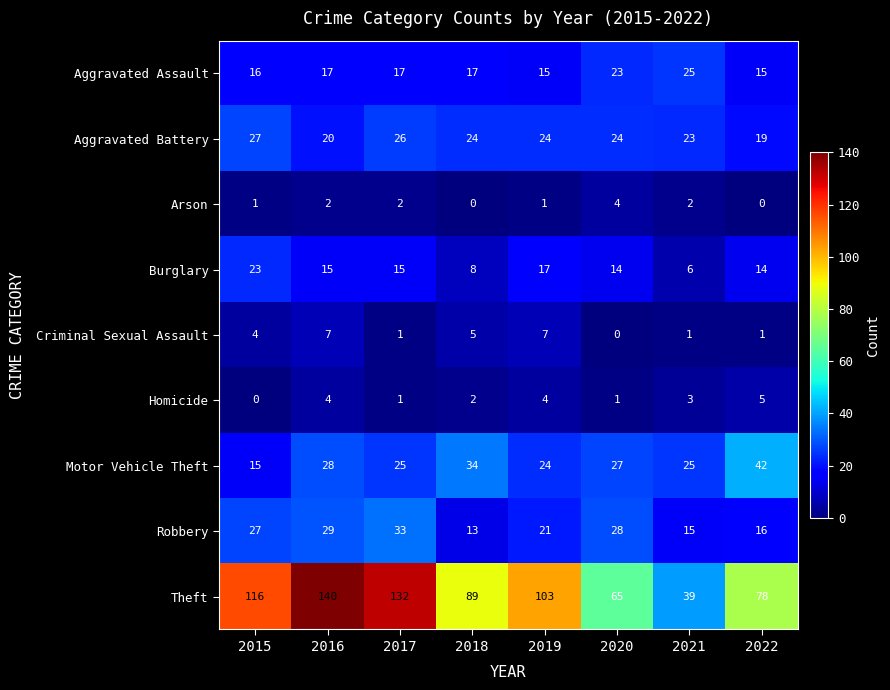

At which category is the sum across all series the highest?

2016